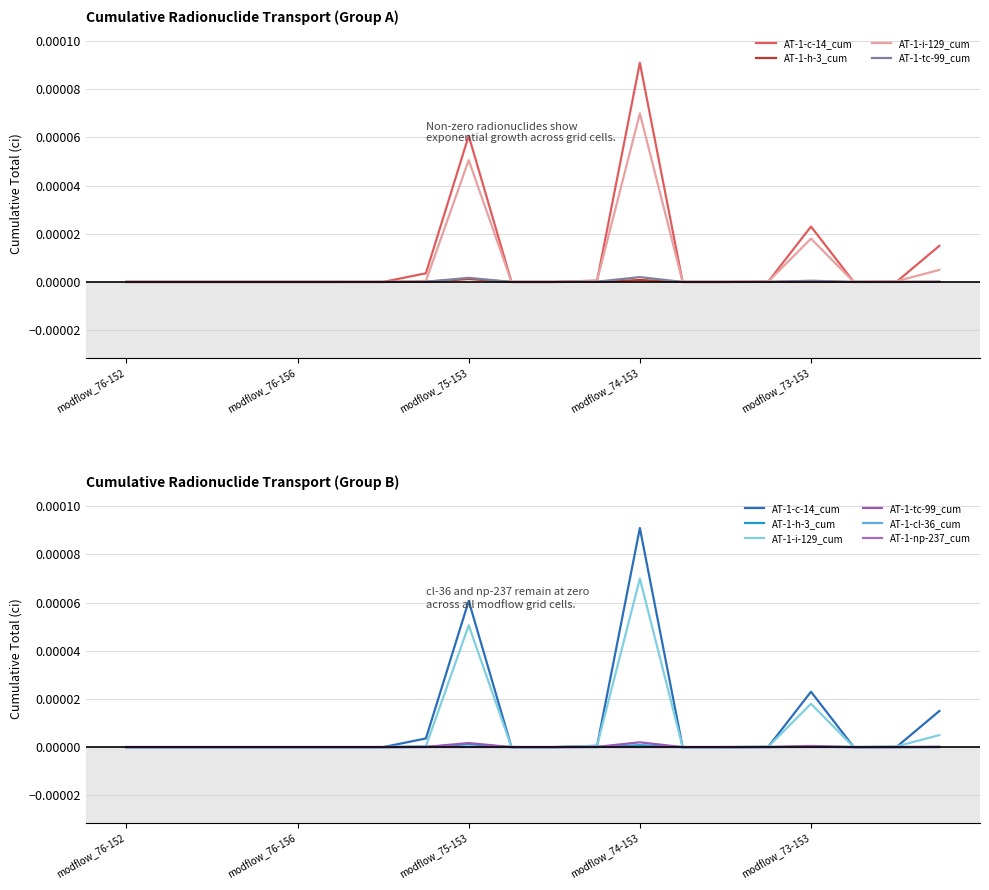

What are all the series names shown in the legend?

AT-1-c-14_cum, AT-1-h-3_cum, AT-1-i-129_cum, AT-1-tc-99_cum, AT-1-cl-36_cum, AT-1-np-237_cum